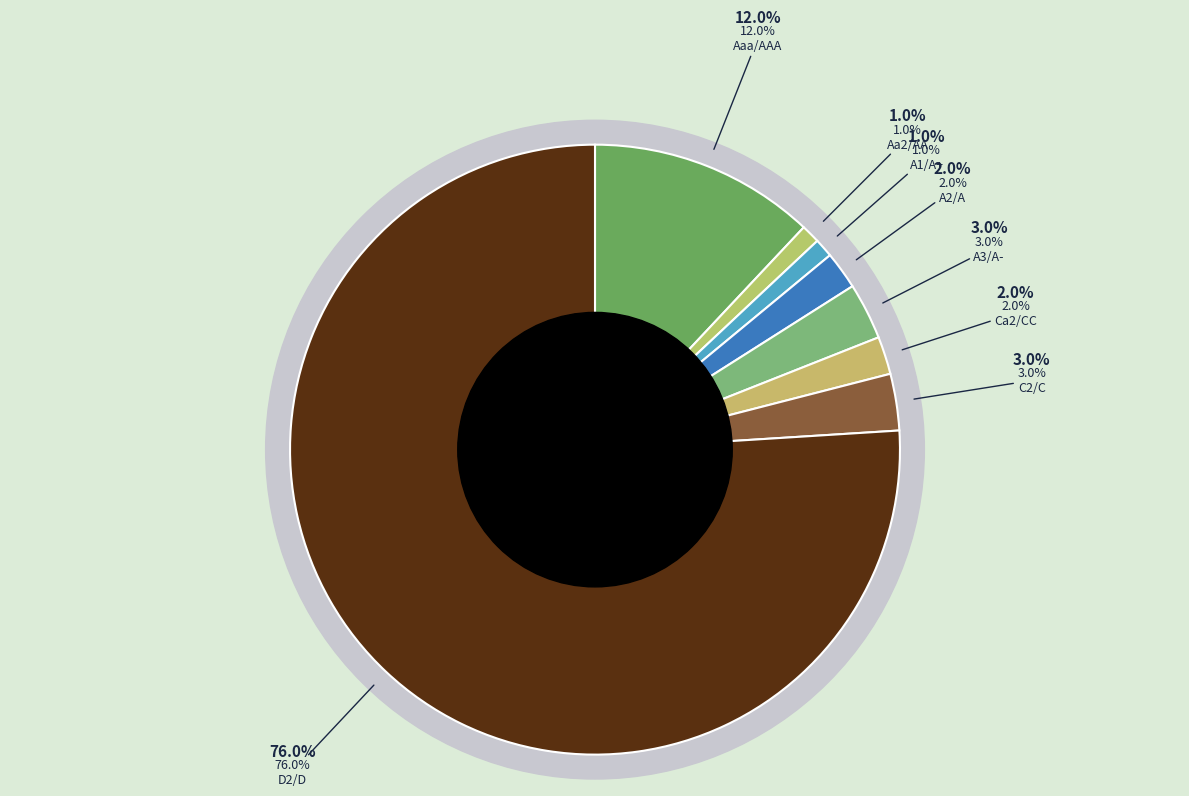

Rank the categories by value from highest to lowest.

D2/D, Aaa/AAA, A3/A-, C2/C, A2/A, Ca2/CC, Aa2/AA, A1/A+